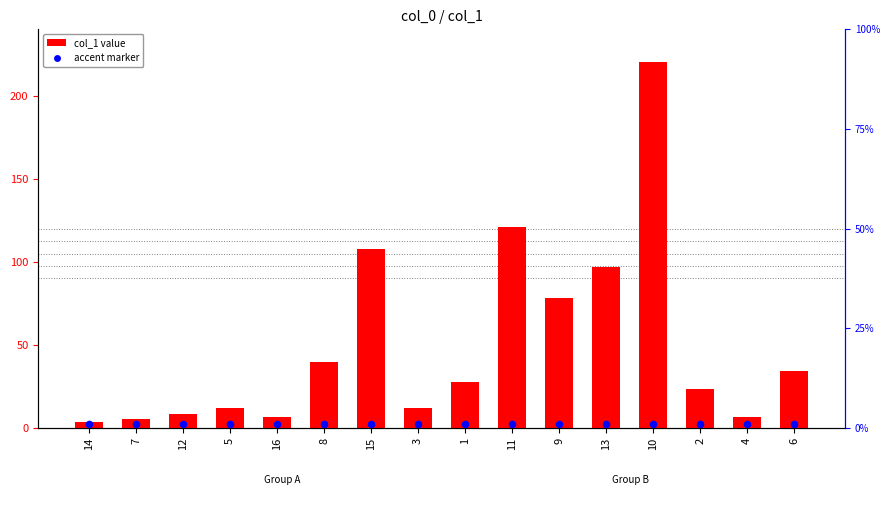

At how many categories does at least one series exceed 106?

3